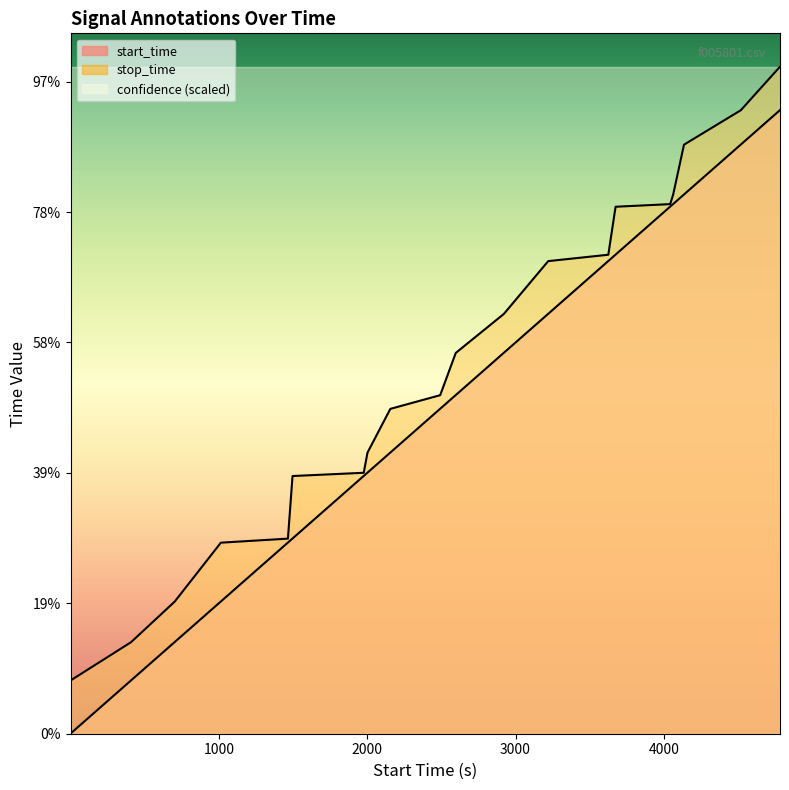

What is the total value across all series at 1977.0?

3978